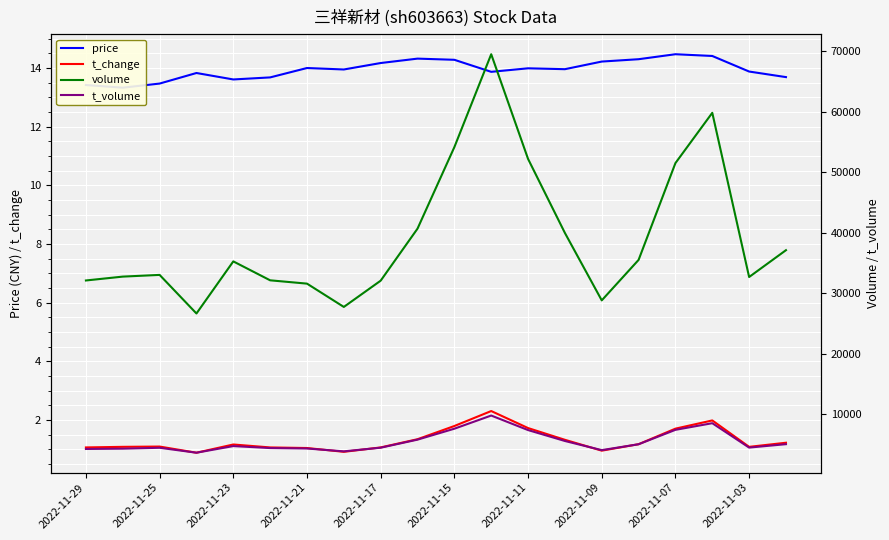

The value of t_change at 2022-11-11 is 3.1. True or false?

False